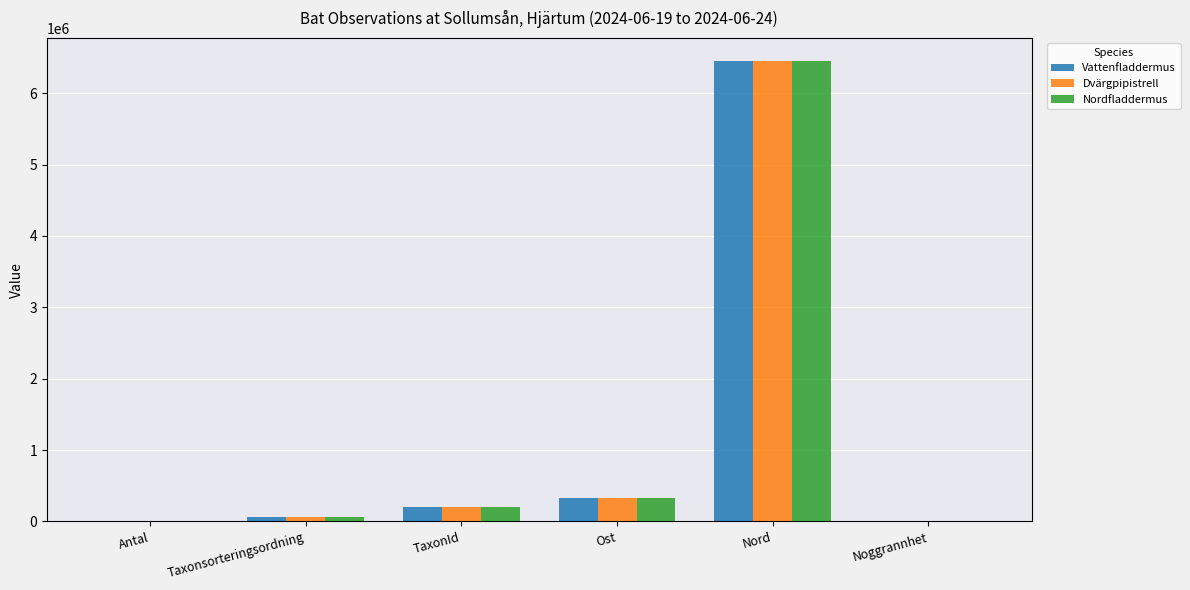

The value of Dvärgpipistrell at Nord is 6453543. True or false?

True